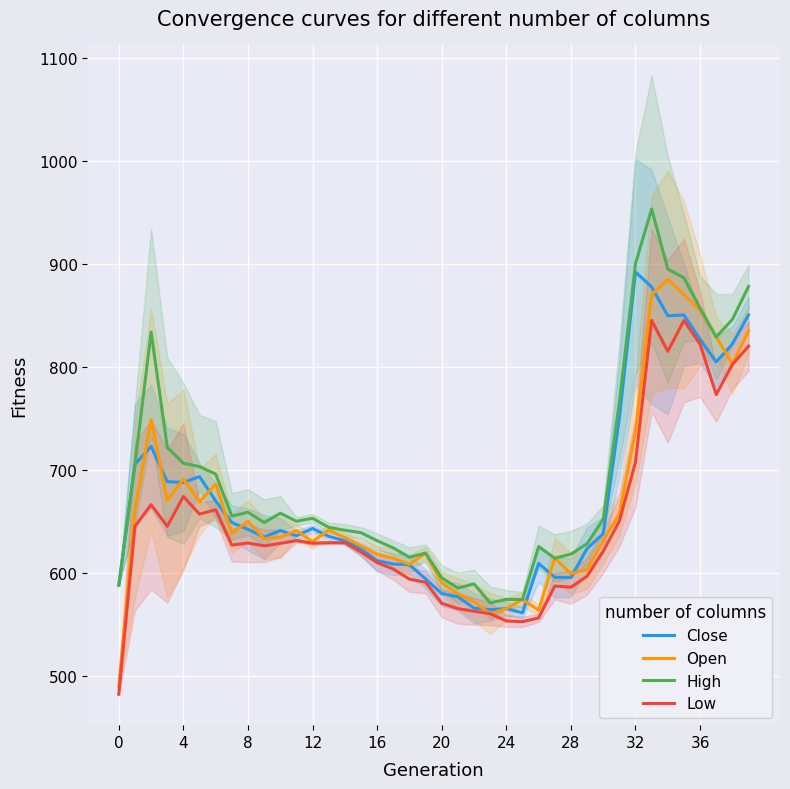

What is the average value of the Low series?

646.6